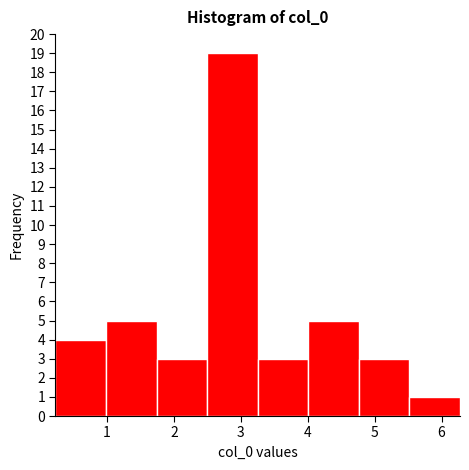

How tall is the bar that spans 5.5 to 6.3 on the x-axis? Neither the bar edges nor the heights are printed on the chart, so give them approximately, as read against the axes.

1